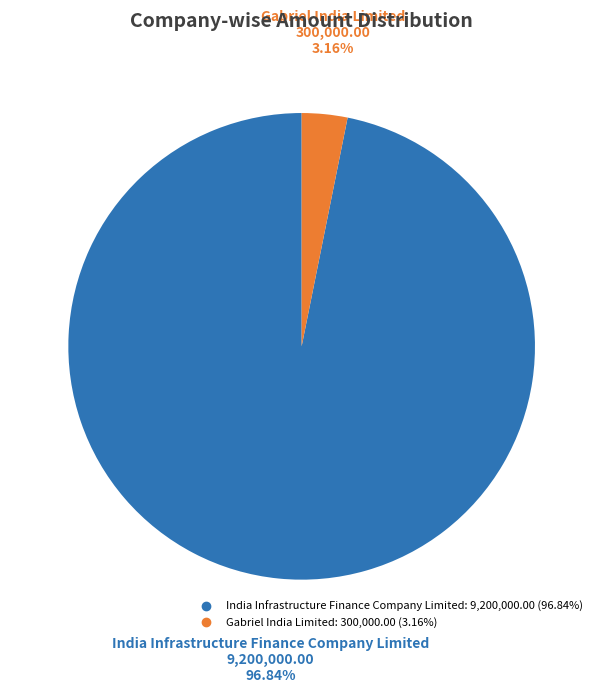

Is it true that Gabriel India Limited is 3% of the pie?

True